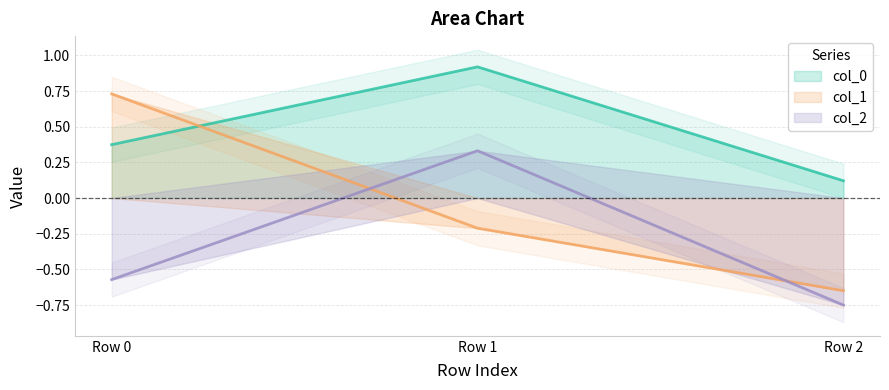

Reading right to left, extract all data points from this chart.

col_0: Row 2=0.1	Row 1=0.9	Row 0=0.4
col_1: Row 2=-0.6	Row 1=-0.2	Row 0=0.7
col_2: Row 2=-0.8	Row 1=0.3	Row 0=-0.6